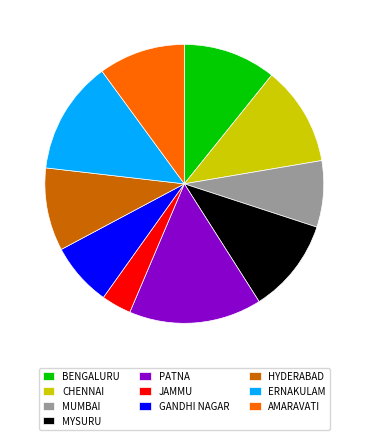

Between MUMBAI and HYDERABAD, which is larger?

HYDERABAD